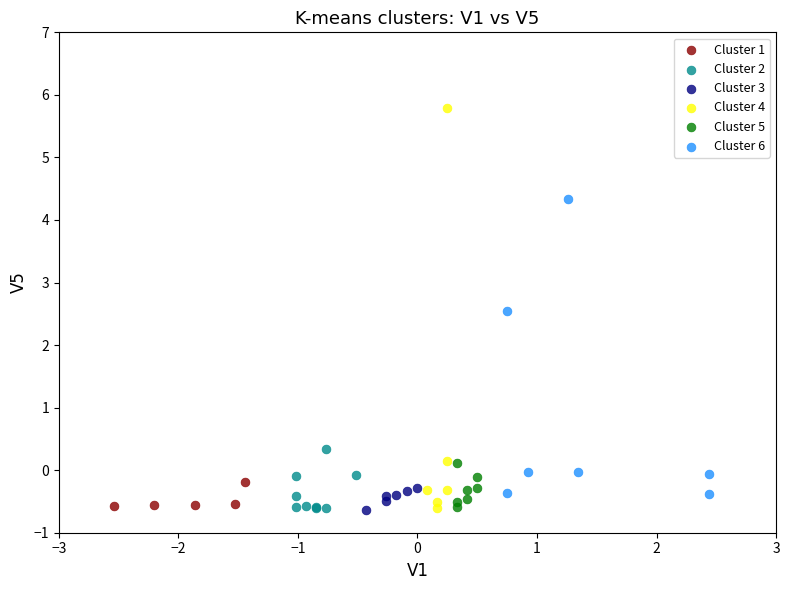

Which series has the largest Y range (max minus min)?

Cluster 4